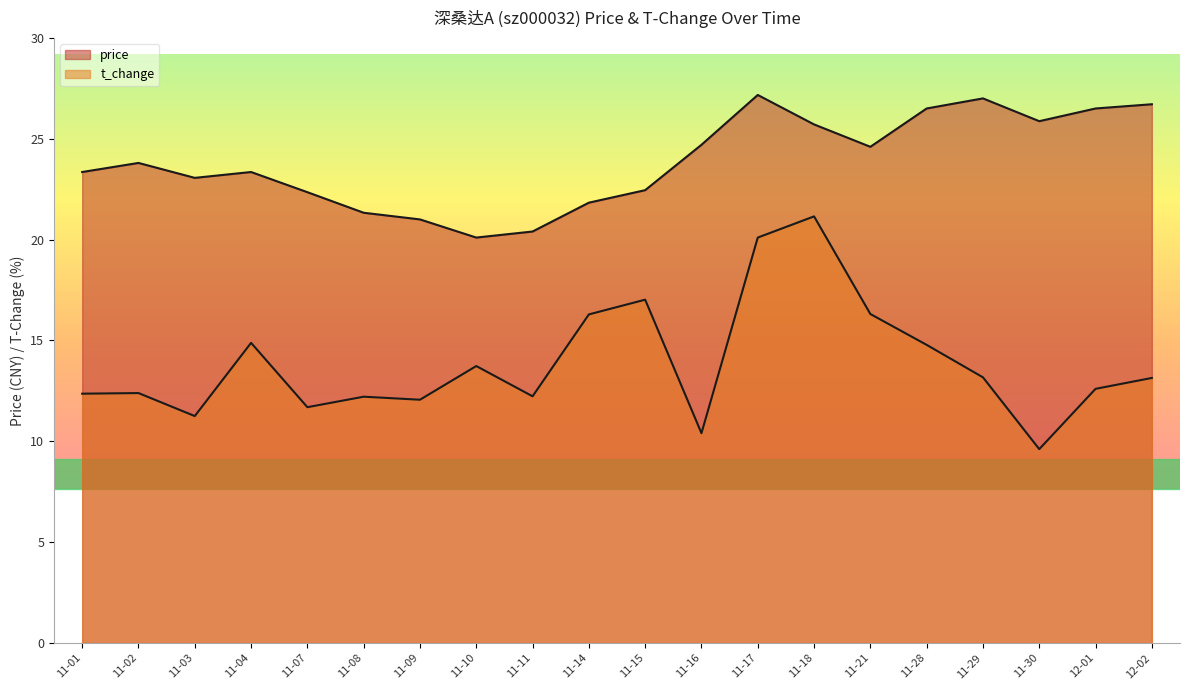

What is the approximate value of t_change at 11-28?

14.8